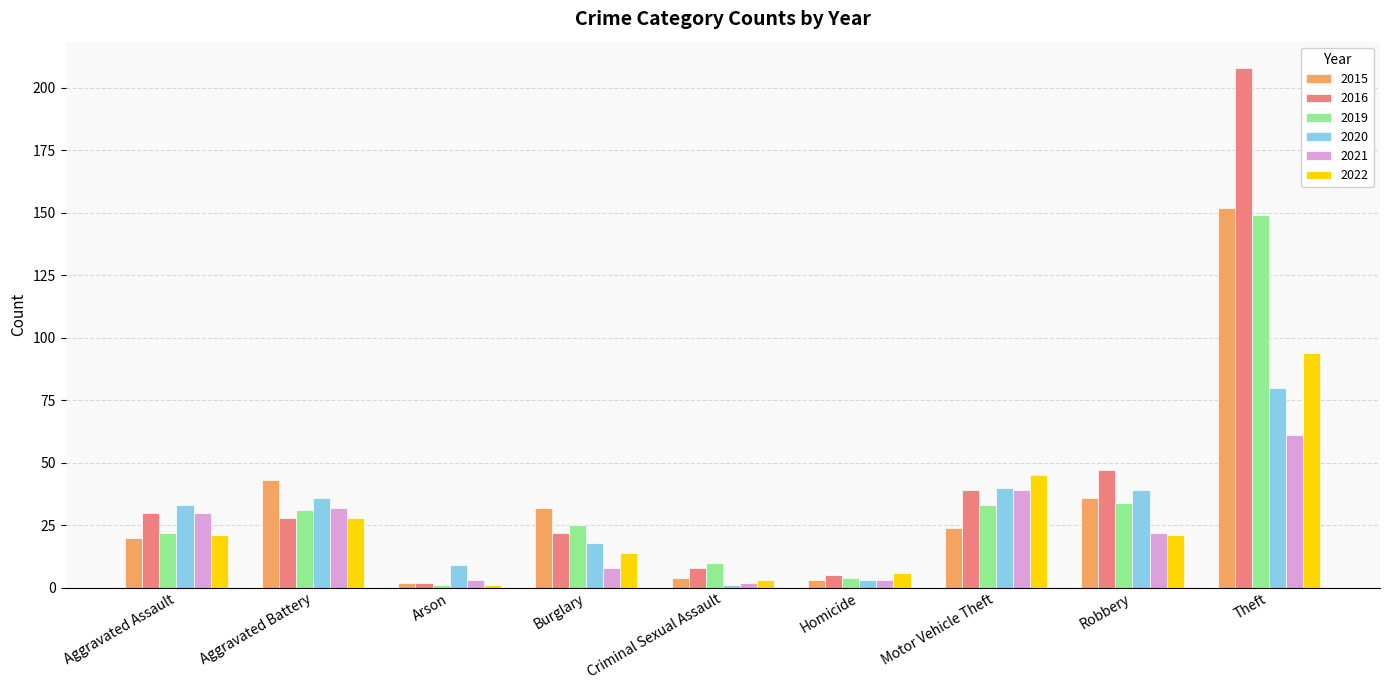

At which category does the chart reach its peak across all series?

Theft